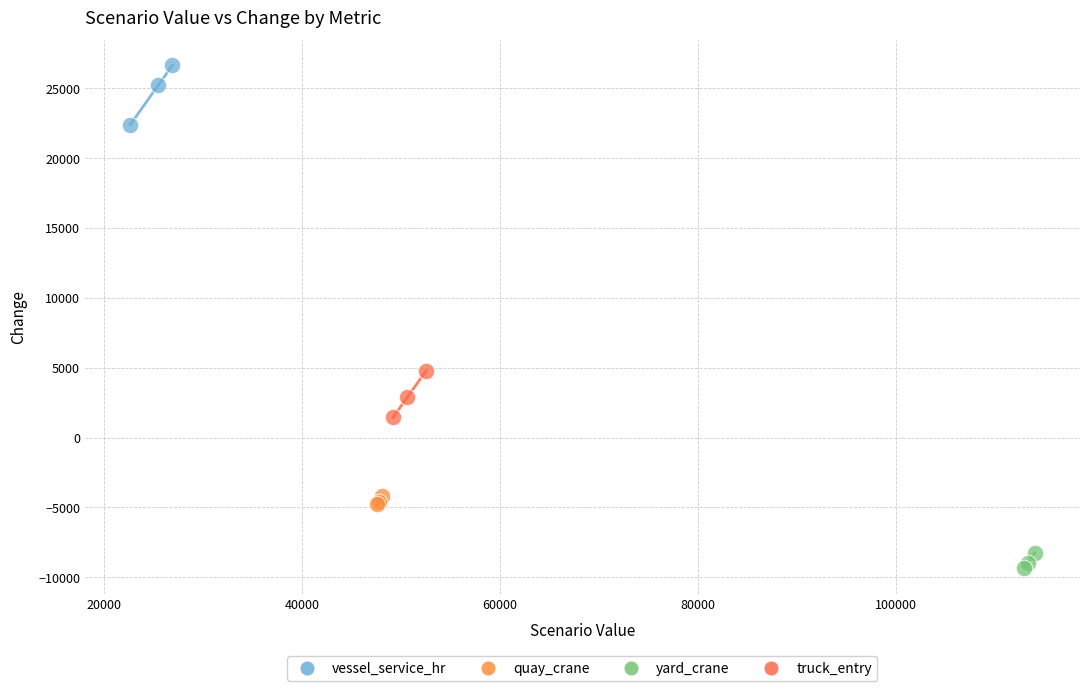

Which series contains the lowest Y value?

yard_crane